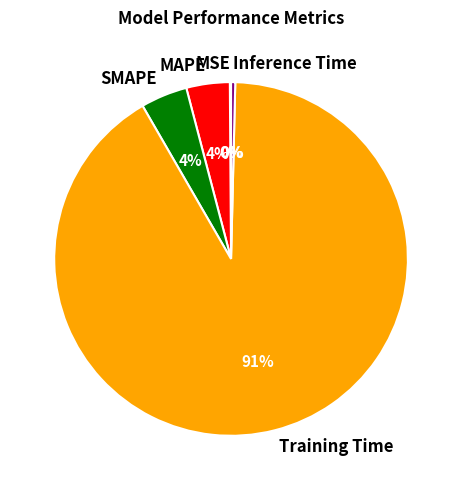

Which slice is the largest?

Training Time